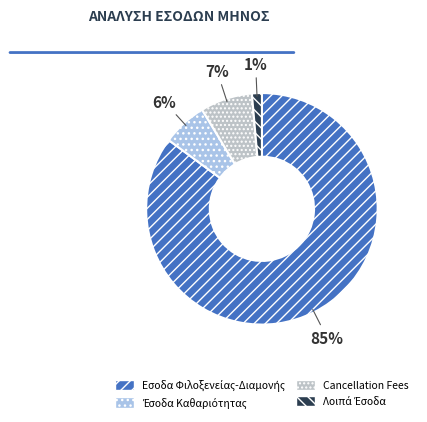

Combined, what portion of the pie is Εσοδα Φιλοξενείας-Διαμονής and Έσοδα Καθαριότητας?

91.4%